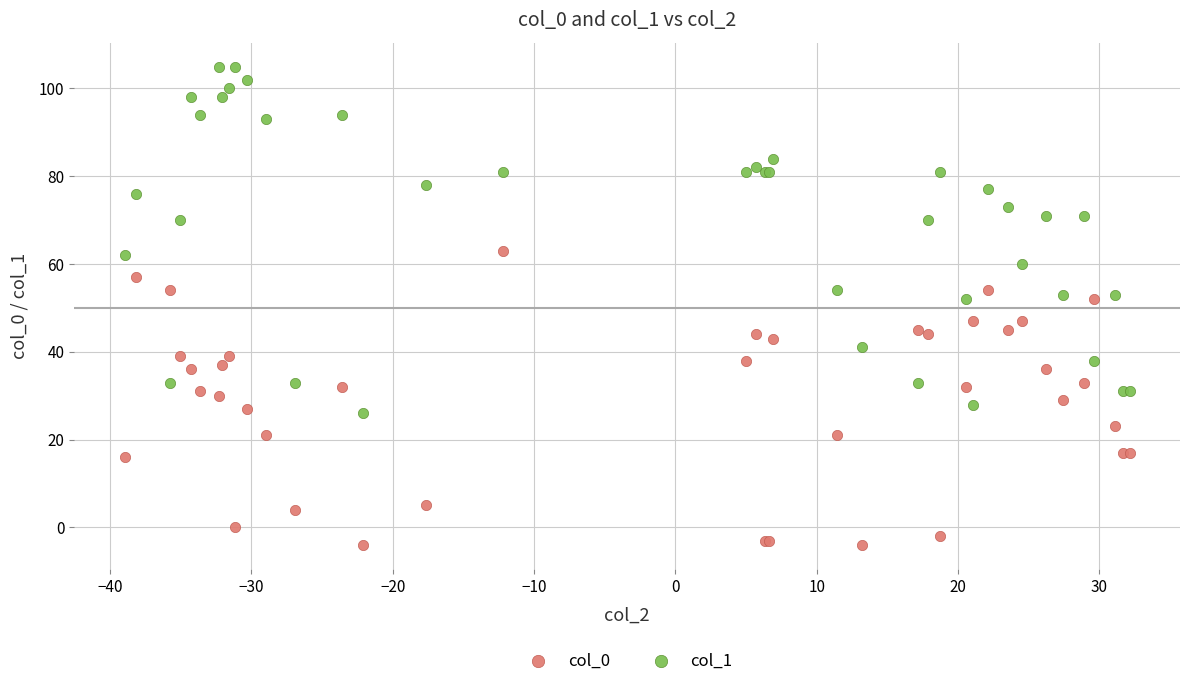

Which series reaches the minimum Y coordinate?

col_0